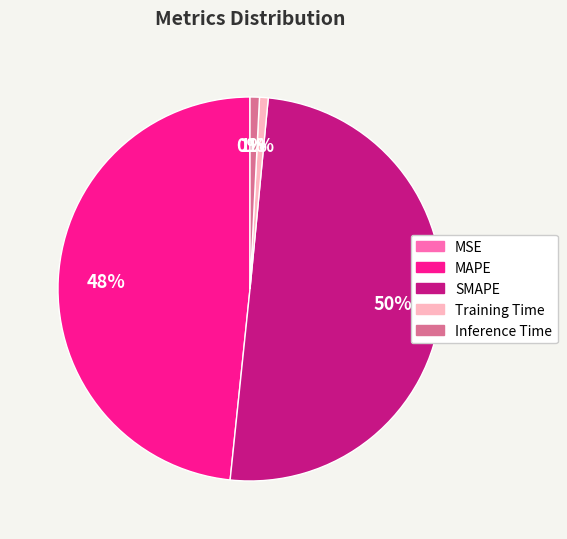

Combined, do SMAPE and MAPE account for over 50%?

Yes